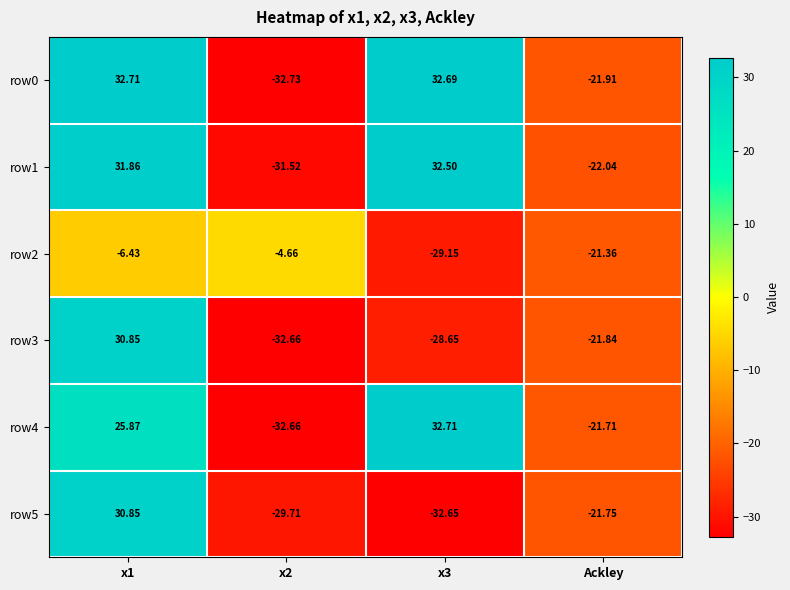

How many values in the row3 series are below -21?

3